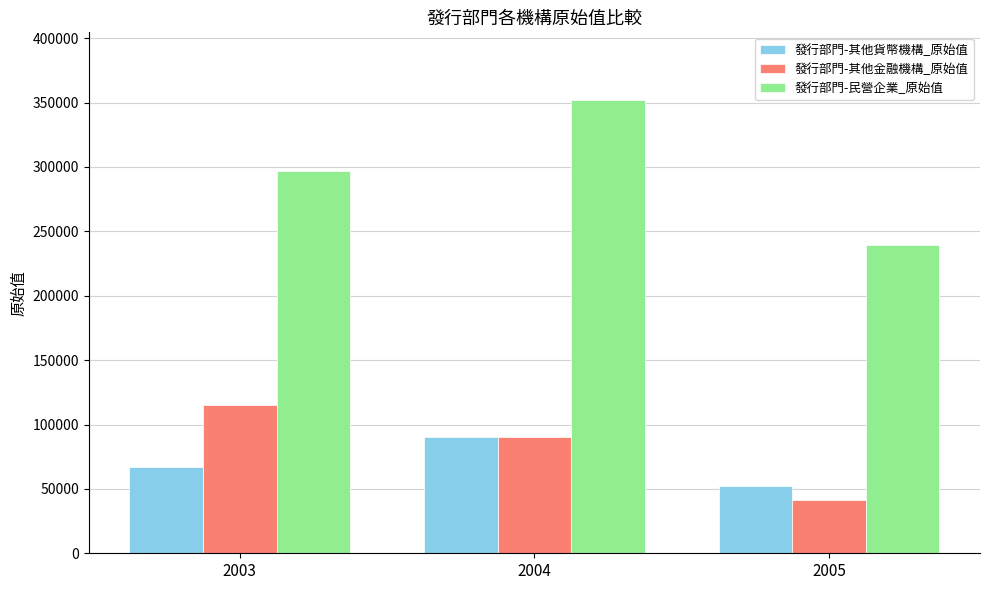

Where is 發行部門-其他貨幣機構_原始值 nearest to the value 71188?

2003